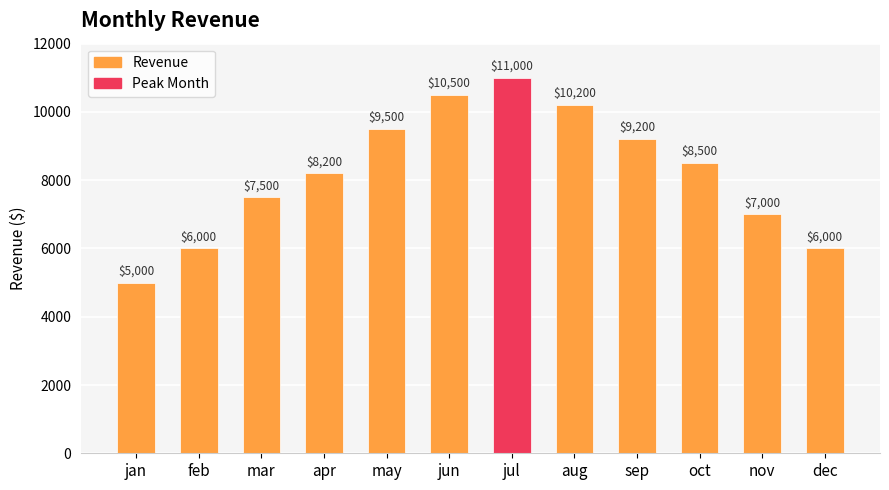

What is the difference between the maximum and minimum values?

6000